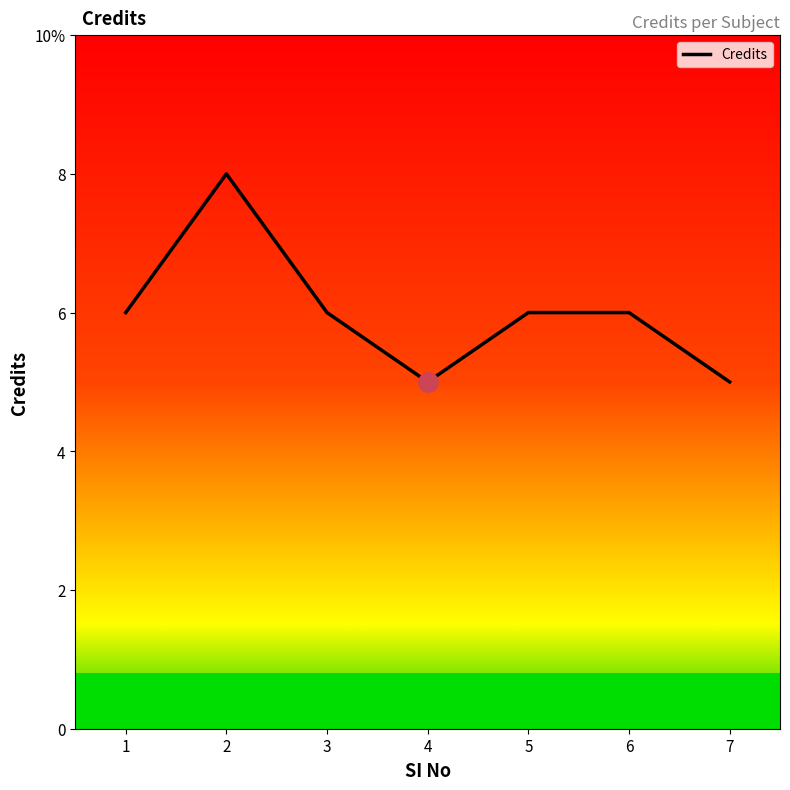

List the labels in order of value, largest first.

2, 1, 3, 5, 6, 4, 7